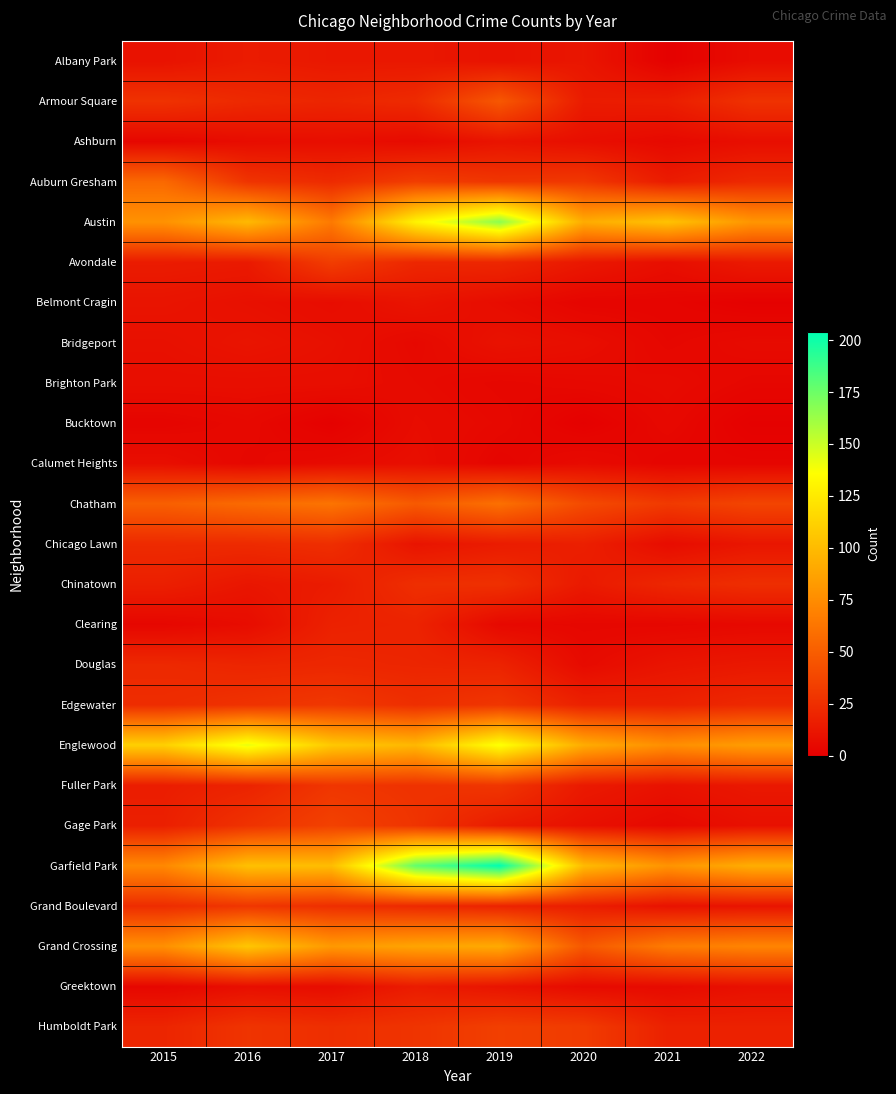

Reading left to right, transcribe all the data shown in this chart.

Albany Park: 2015=10	2016=15	2017=13	2018=13	2019=10	2020=12	2021=1	2022=7
Armour Square: 2015=27	2016=22	2017=20	2018=23	2019=47	2020=15	2021=16	2022=27
Ashburn: 2015=4	2016=7	2017=8	2018=6	2019=11	2020=8	2021=5	2022=8
Auburn Gresham: 2015=56	2016=28	2017=23	2018=33	2019=29	2020=30	2021=15	2022=22
Austin: 2015=78	2016=99	2017=65	2018=130	2019=167	2020=92	2021=104	2022=80
Avondale: 2015=15	2016=14	2017=33	2018=21	2019=21	2020=13	2021=8	2022=14
Belmont Cragin: 2015=11	2016=9	2017=7	2018=11	2019=7	2020=3	2021=3	2022=1
Bridgeport: 2015=9	2016=11	2017=9	2018=5	2019=10	2020=8	2021=4	2022=6
Brighton Park: 2015=8	2016=8	2017=8	2018=6	2019=4	2020=5	2021=6	2022=4
Bucktown: 2015=3	2016=5	2017=1	2018=7	2019=5	2020=1	2021=5	2022=1
Calumet Heights: 2015=8	2016=4	2017=6	2018=8	2019=3	2020=6	2021=3	2022=3
Chatham: 2015=51	2016=57	2017=62	2018=48	2019=60	2020=40	2021=31	2022=37
Chicago Lawn: 2015=23	2016=23	2017=25	2018=11	2019=15	2020=17	2021=7	2022=12
Chinatown: 2015=17	2016=12	2017=15	2018=25	2019=26	2020=14	2021=21	2022=25
Clearing: 2015=4	2016=7	2017=18	2018=19	2019=5	2020=4	2021=4	2022=5
Douglas: 2015=22	2016=20	2017=21	2018=20	2019=19	2020=6	2021=11	2022=13
Edgewater: 2015=24	2016=27	2017=30	2018=25	2019=29	2020=18	2021=18	2022=22
Englewood: 2015=111	2016=142	2017=107	2018=98	2019=138	2020=92	2021=76	2022=84
Fuller Park: 2015=16	2016=19	2017=29	2018=27	2019=29	2020=14	2021=10	2022=13
Gage Park: 2015=17	2016=27	2017=35	2018=28	2019=15	2020=9	2021=5	2022=9
Garfield Park: 2015=73	2016=103	2017=101	2018=178	2019=204	2020=100	2021=79	2022=93
Grand Boulevard: 2015=24	2016=29	2017=25	2018=22	2019=19	2020=16	2021=10	2022=11
Grand Crossing: 2015=77	2016=106	2017=82	2018=88	2019=91	2020=47	2021=66	2022=71
Greektown: 2015=4	2016=8	2017=7	2018=15	2019=11	2020=6	2021=6	2022=9
Humboldt Park: 2015=20	2016=28	2017=25	2018=28	2019=34	2020=32	2021=18	2022=18